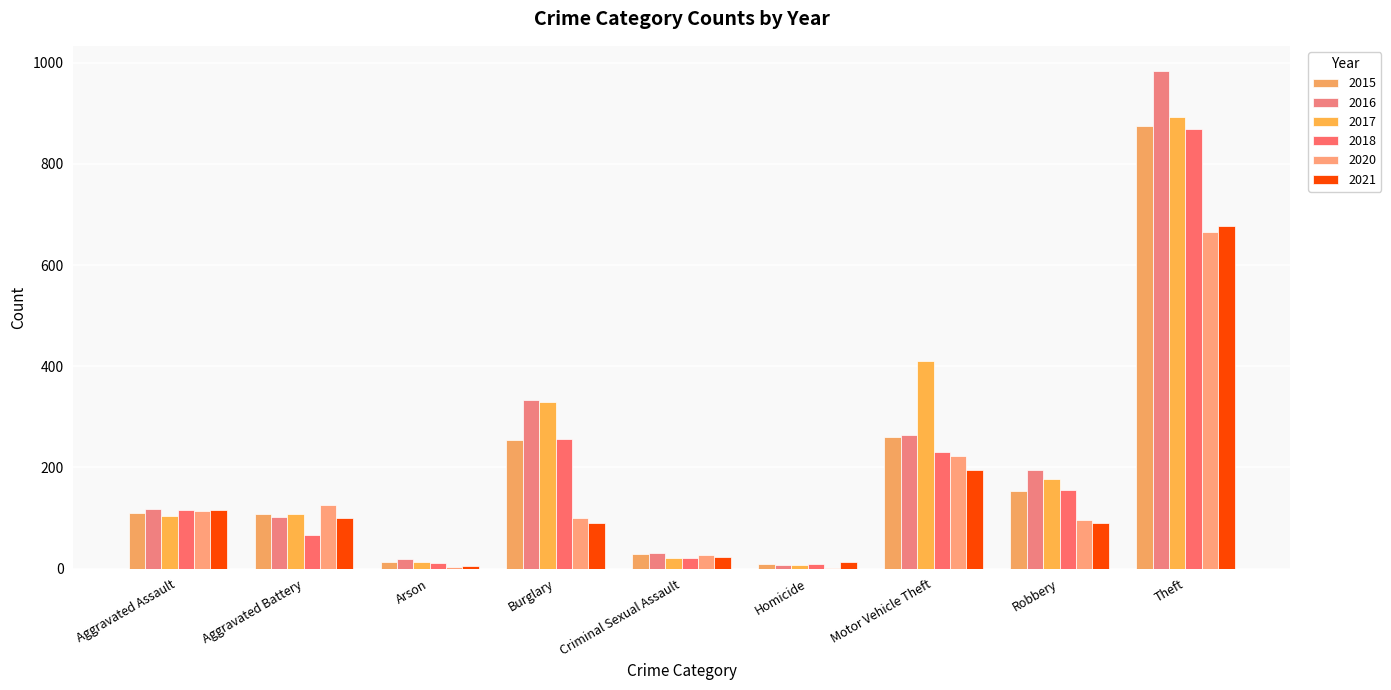

What is the difference between the second highest and second lowest values in the 2018 series?

245